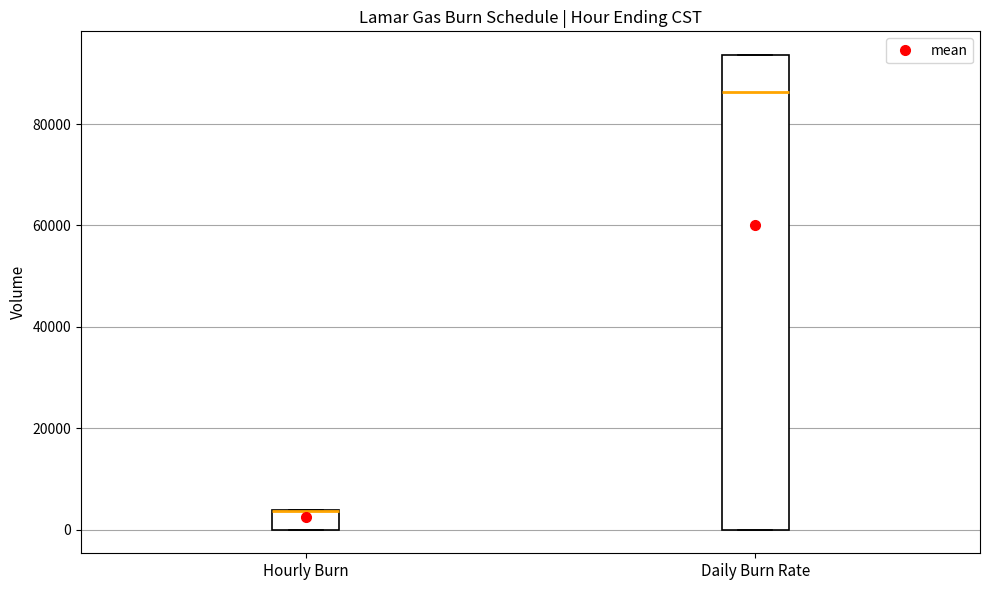

Where is the upper edge of the box for Hourly Burn on the y-axis? The values are not printed on the chart, so give them approximately, as read against the axis.

4000